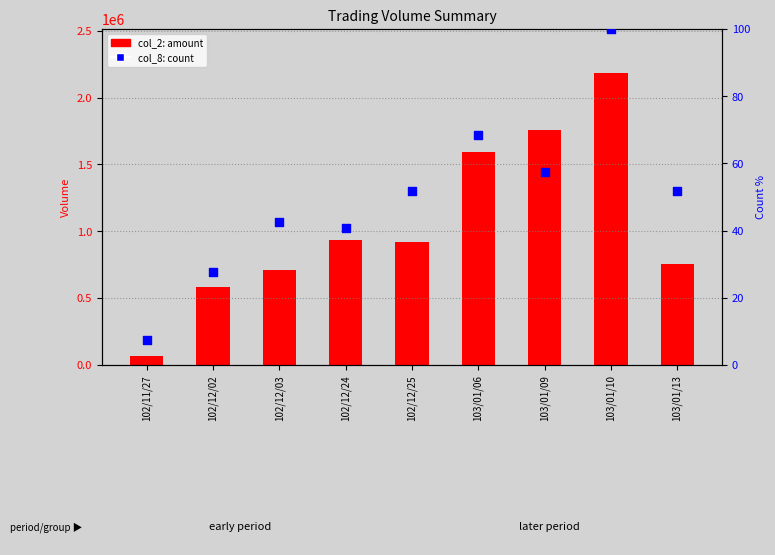

What is the total value across all series at 102/12/25?

922381.9